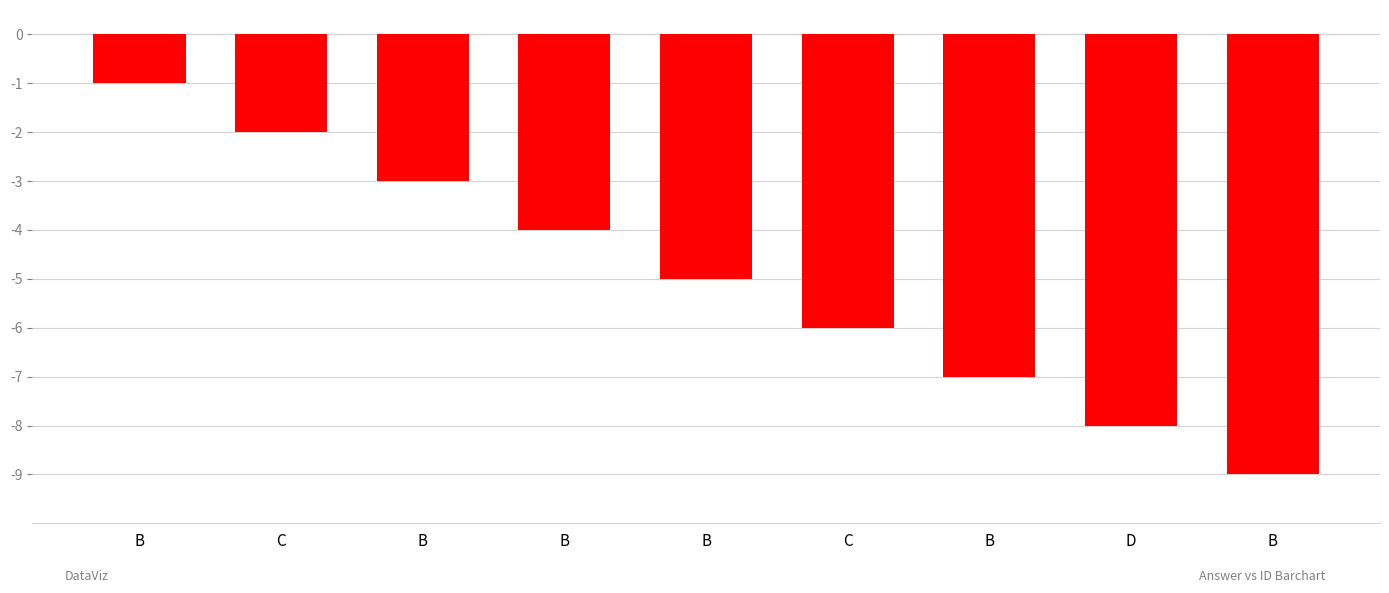

Rank the categories by value from highest to lowest.

B, C, B, B, B, C, B, D, B